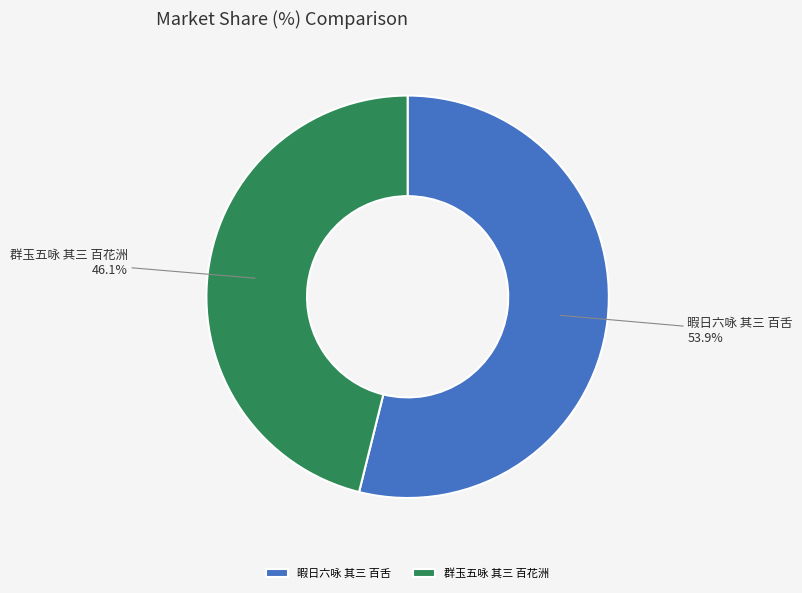

Rank the categories by value from lowest to highest.

群玉五咏 其三 百花洲, 暇日六咏 其三 百舌